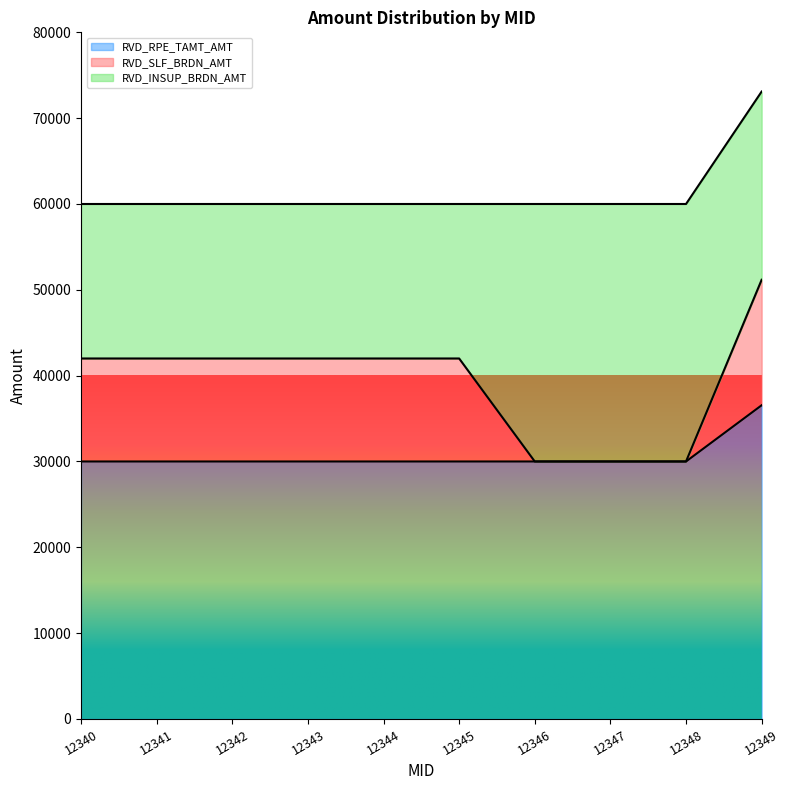

At which label does RVD_RPE_TAMT_AMT reach its peak?

12349